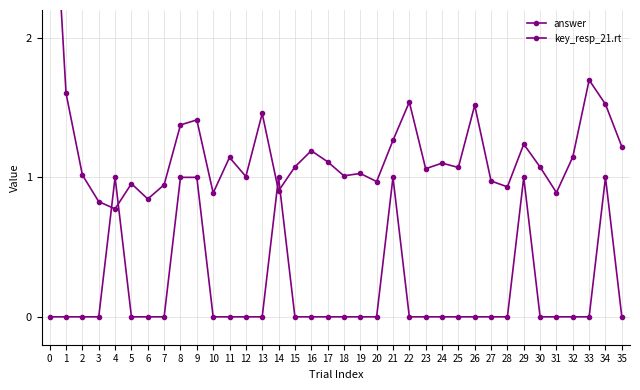

Which series ends up on top after the final intersection of answer and key_resp_21.rt?

key_resp_21.rt